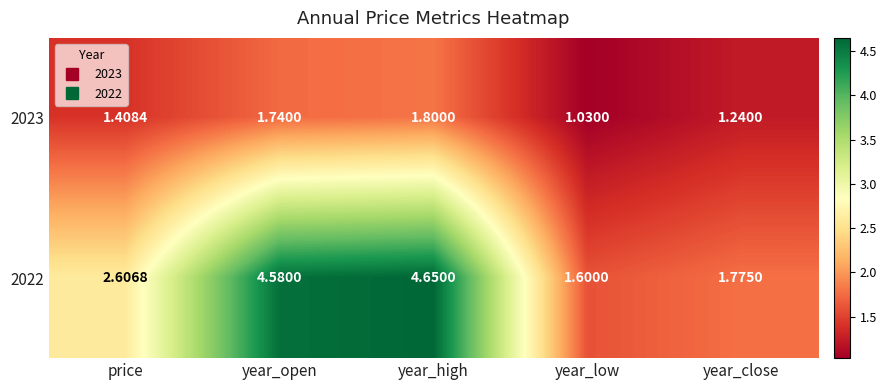

Rank the series by their average value, from lowest to highest.

2023, 2022